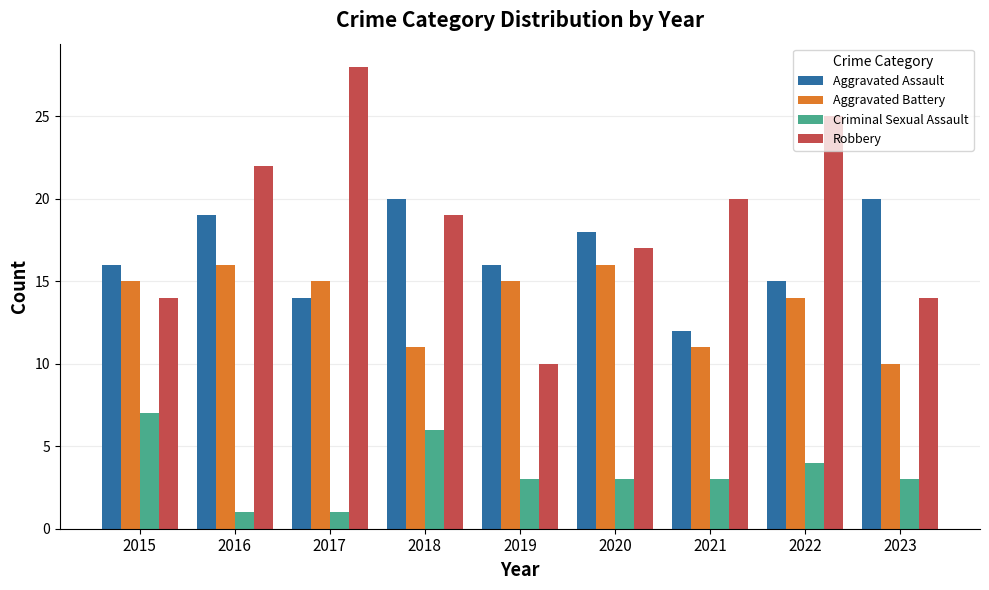

Reading left to right, list all the values displayed in this chart.

Aggravated Assault: 16	19	14	20	16	18	12	15	20
Aggravated Battery: 15	16	15	11	15	16	11	14	10
Criminal Sexual Assault: 7	1	1	6	3	3	3	4	3
Robbery: 14	22	28	19	10	17	20	25	14